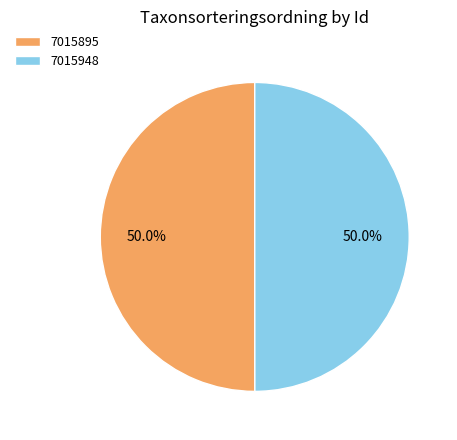

To the nearest percent, what percentage of the pie is 7015948?

50%